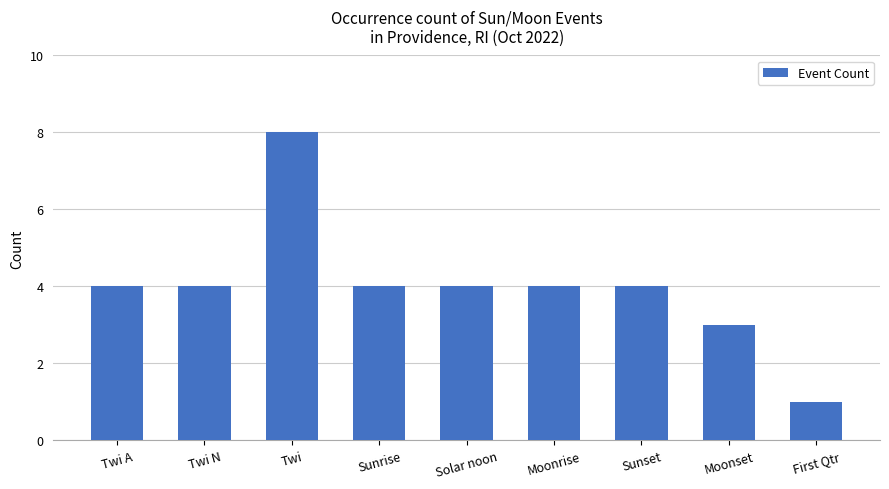

Is it true that the value at Twi A is 4?

True